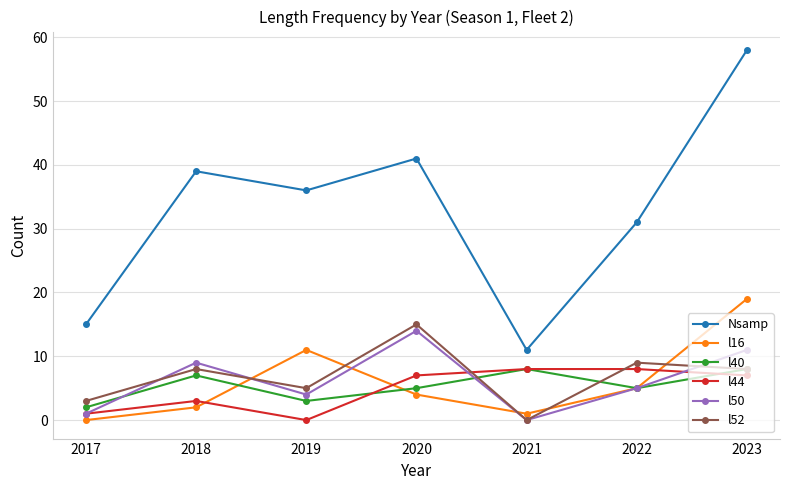

Reading left to right, what are all the values shown in this chart?

Nsamp: 2017=15	2018=39	2019=36	2020=41	2021=11	2022=31	2023=58
l16: 2017=0	2018=2	2019=11	2020=4	2021=1	2022=5	2023=19
l40: 2017=2	2018=7	2019=3	2020=5	2021=8	2022=5	2023=8
l44: 2017=1	2018=3	2019=0	2020=7	2021=8	2022=8	2023=7
l50: 2017=1	2018=9	2019=4	2020=14	2021=0	2022=5	2023=11
l52: 2017=3	2018=8	2019=5	2020=15	2021=0	2022=9	2023=8